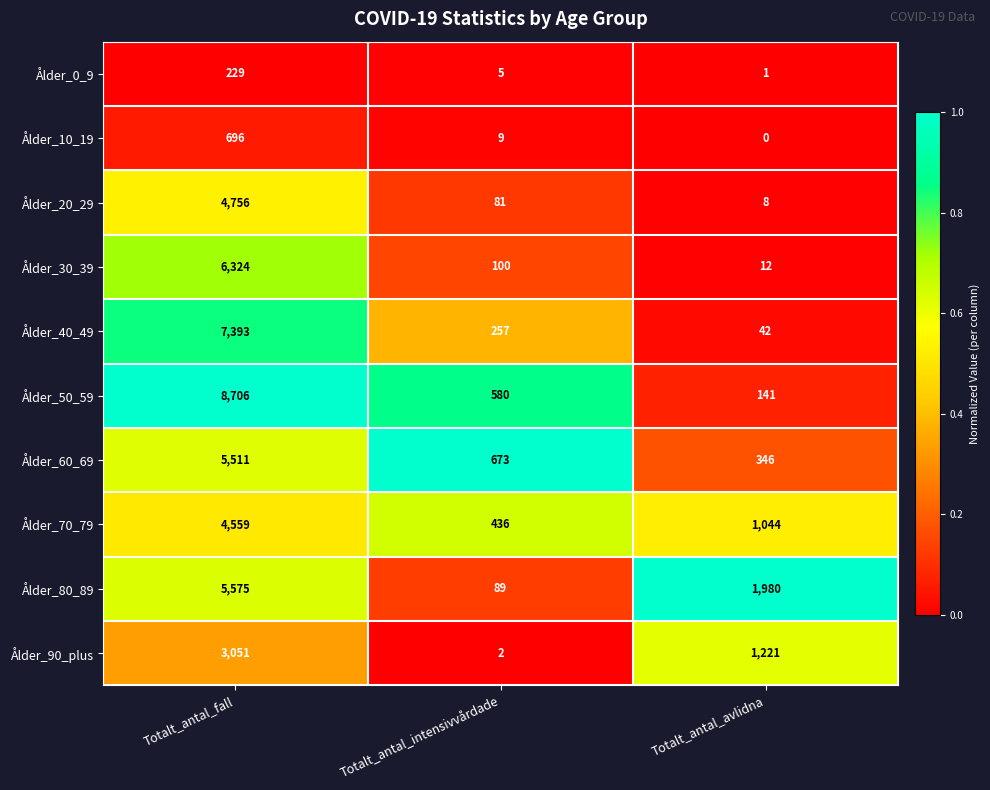

What is the maximum value shown in the chart?

8706